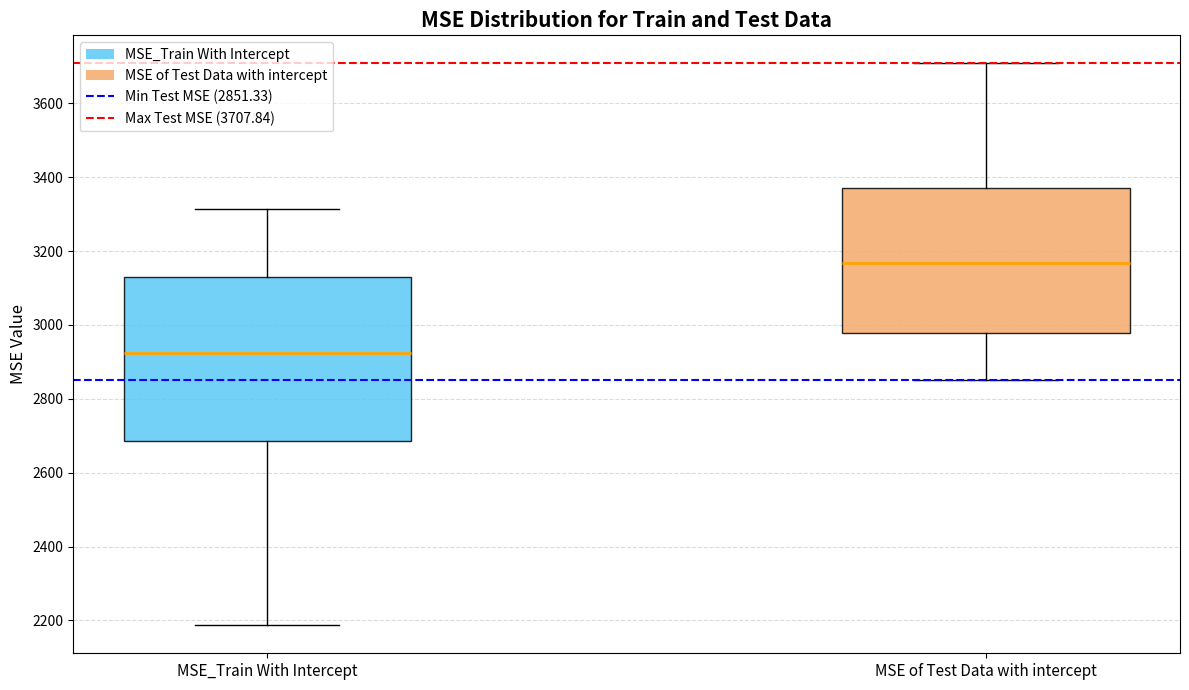

Which box is the tallest, from its lower edge to its upper edge?

MSE_Train With Intercept